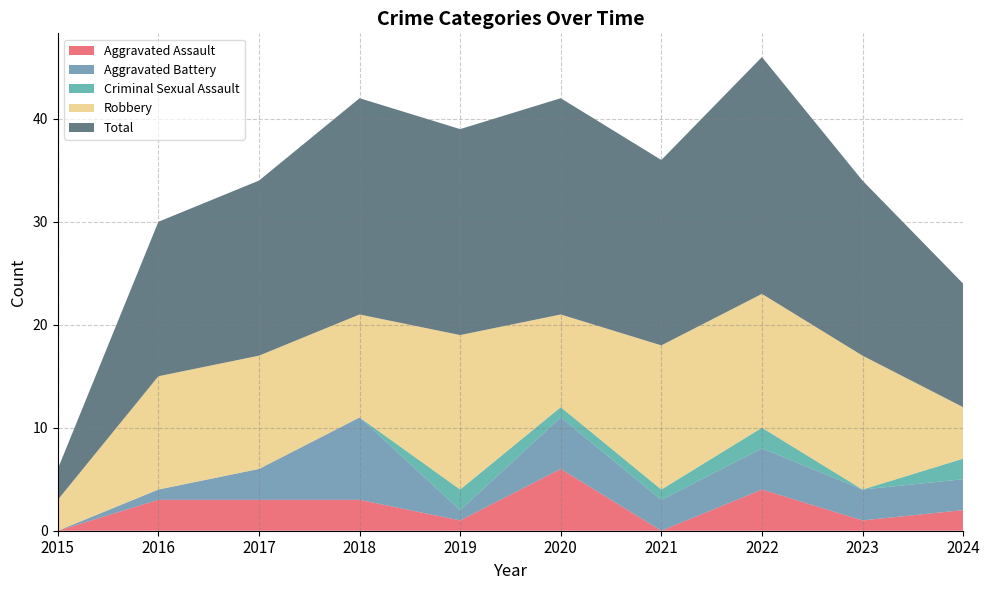

Reading left to right, extract all data points from this chart.

Aggravated Assault: 0	3	3	3	1	6	0	4	1	2
Aggravated Battery: 0	1	3	8	1	5	3	4	3	3
Criminal Sexual Assault: 0	0	0	0	2	1	1	2	0	2
Robbery: 3	11	11	10	15	9	14	13	13	5
Total: 3	15	17	21	20	21	18	23	17	12